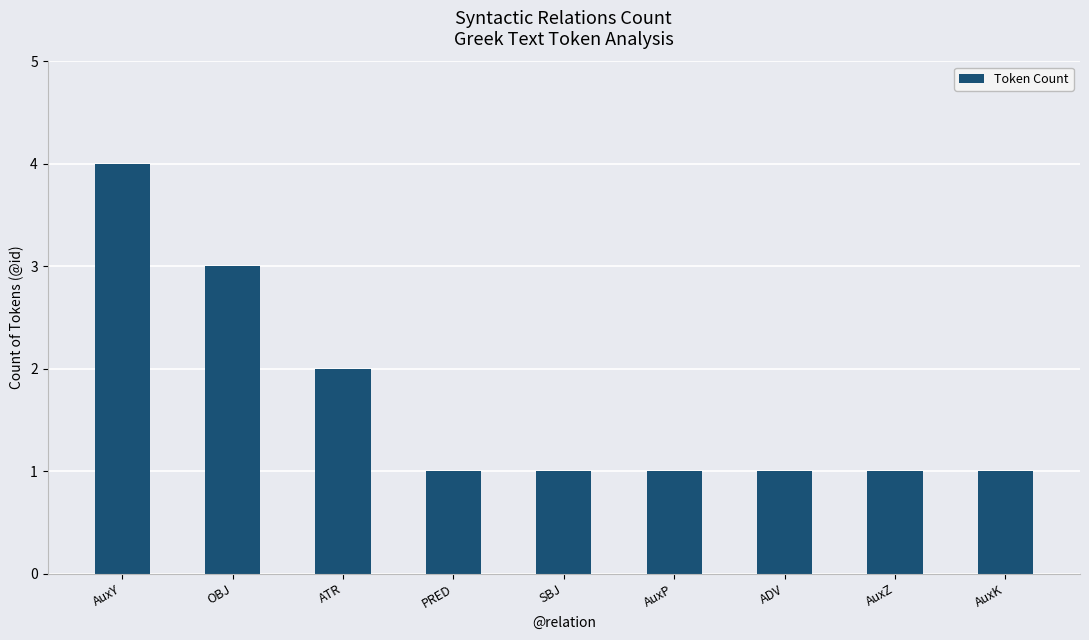

What is the label of the 9th bar from the left?

AuxK